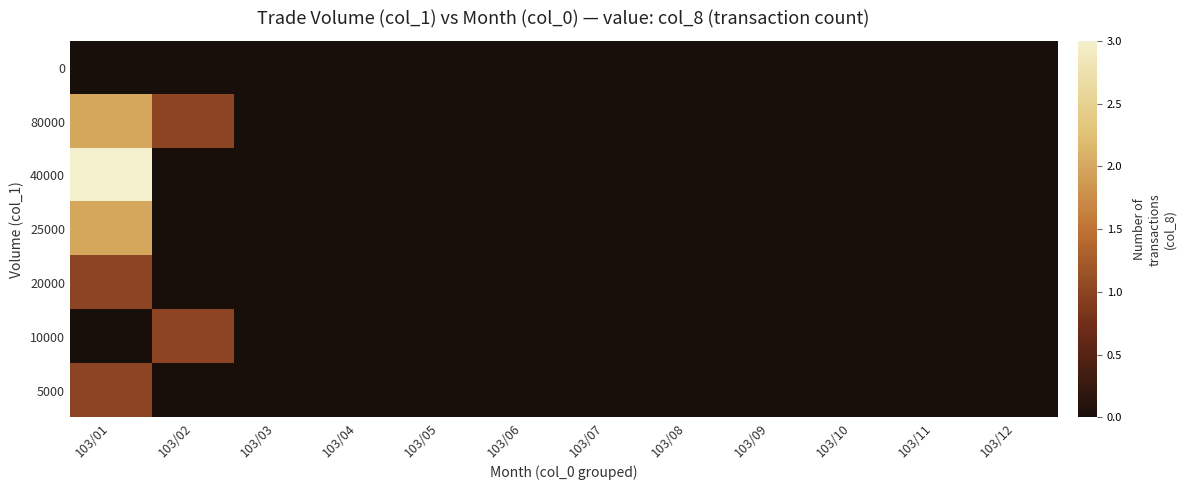

At how many categories does at least one series exceed 1?

1